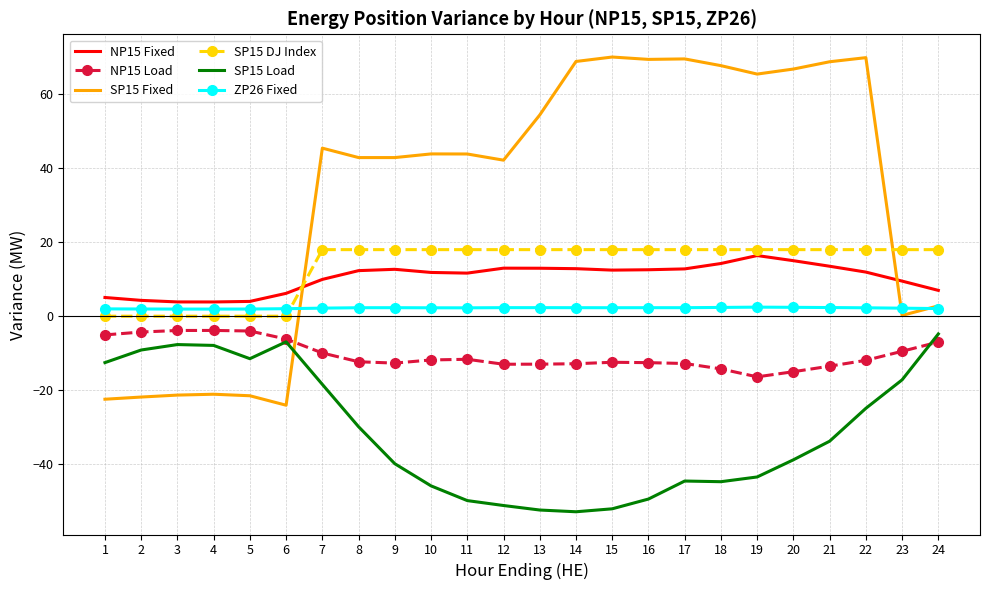

The NP15 Fixed series shows 7.0 at 24. True or false?

True